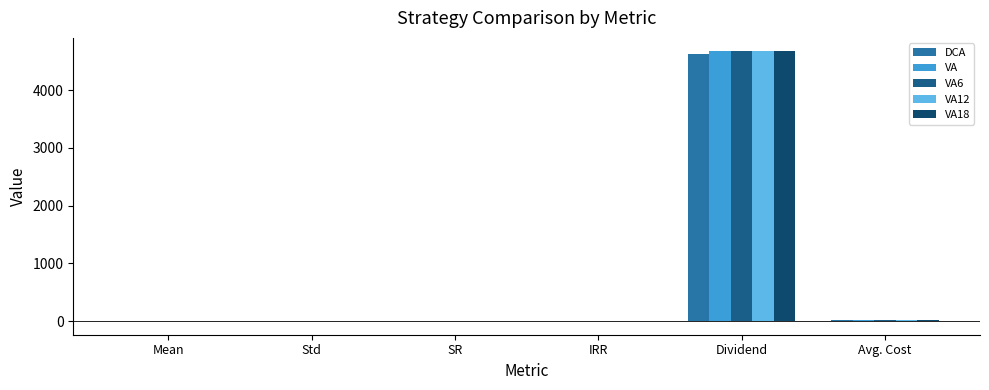

Are the bars grouped side by side (vs. stacked)?

Yes